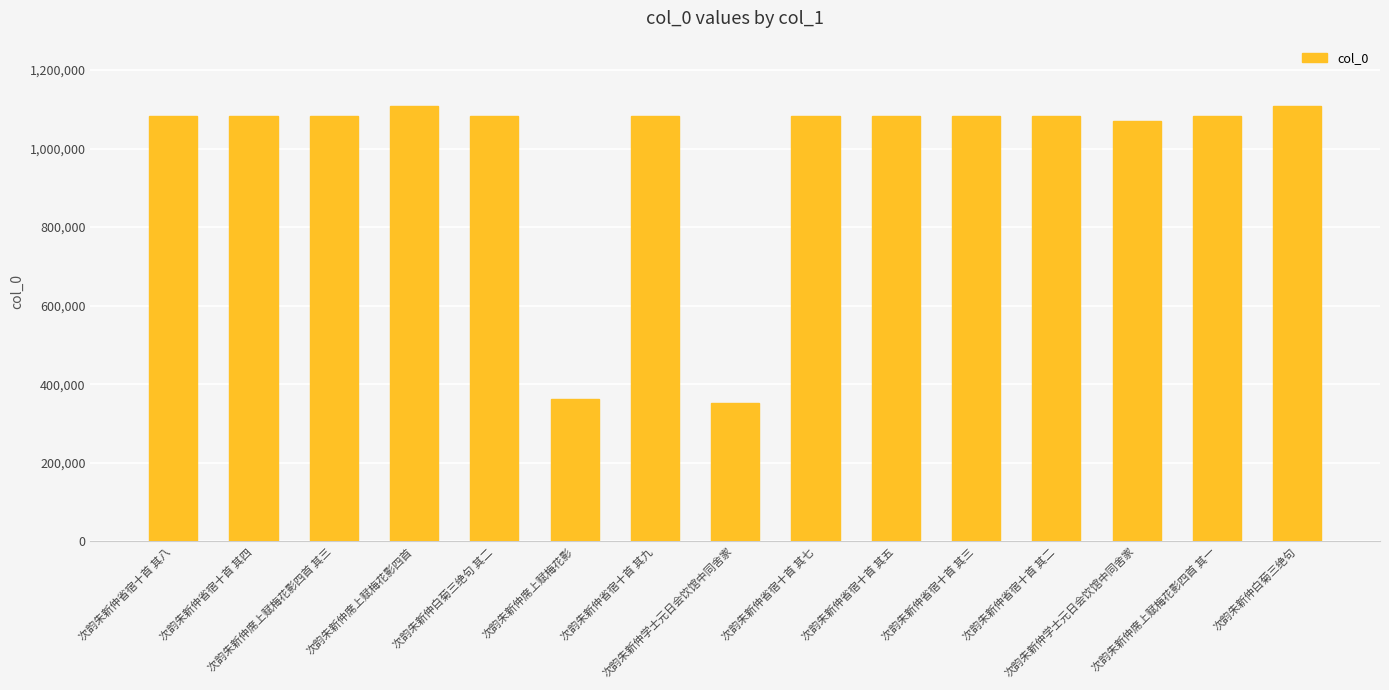

Count the number of categories in the chart.

15